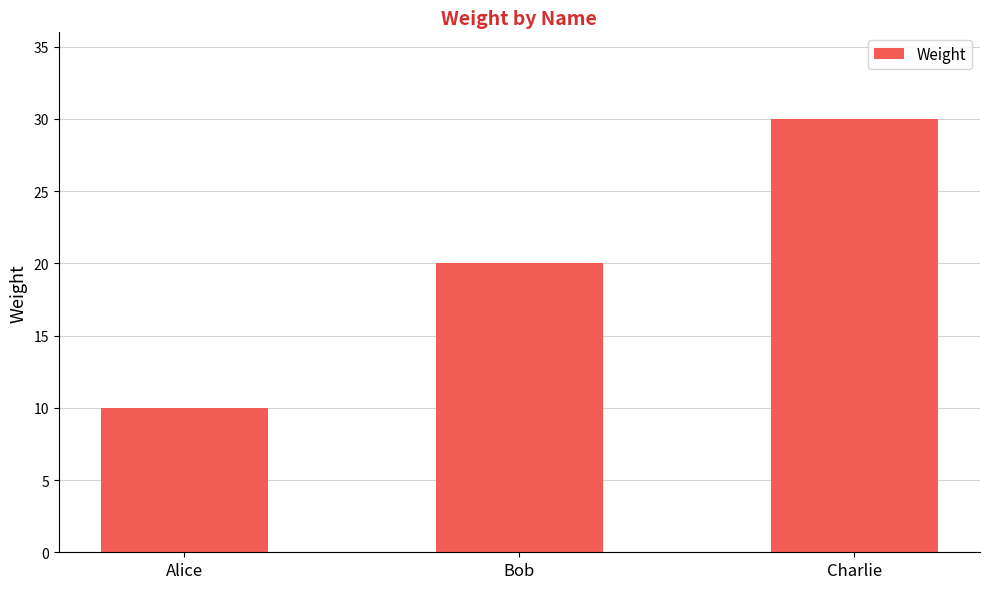

How many series are shown in this chart?

1